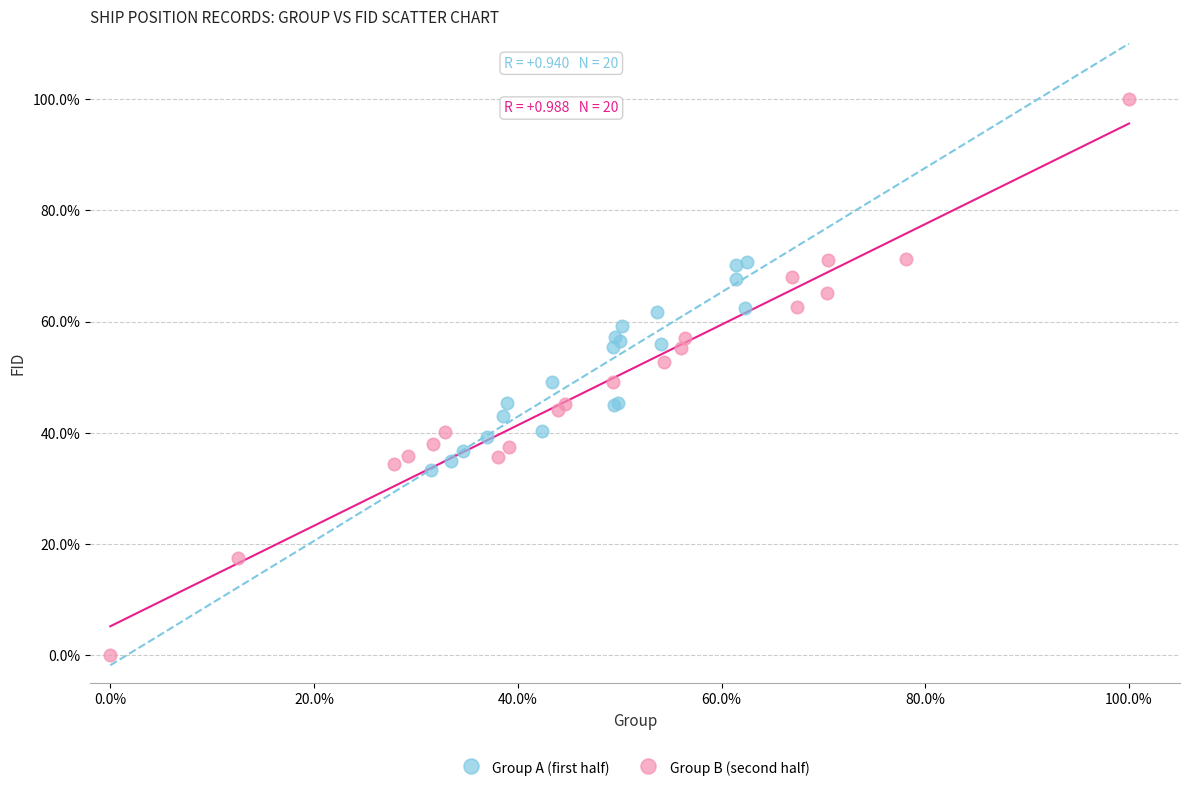

Which series has the largest Y range (max minus min)?

Group B (second half)